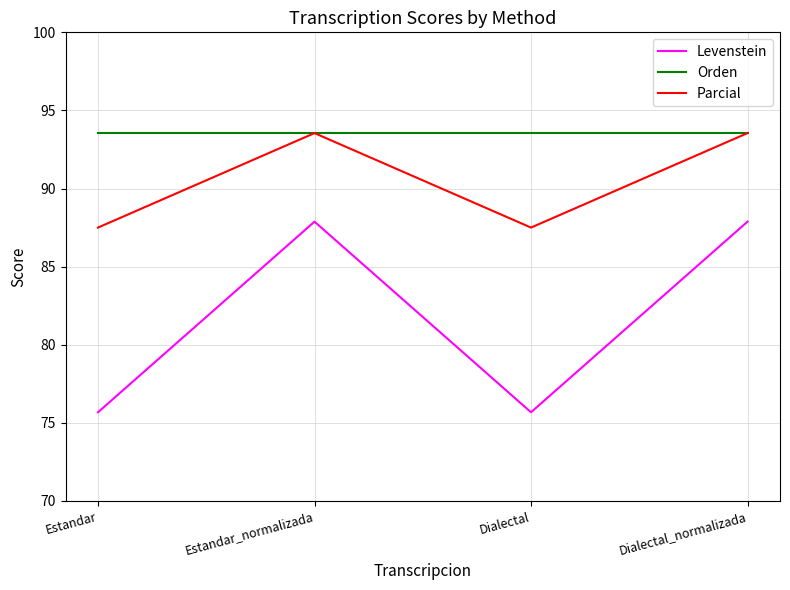

What are all the series names shown in the legend?

Levenstein, Orden, Parcial